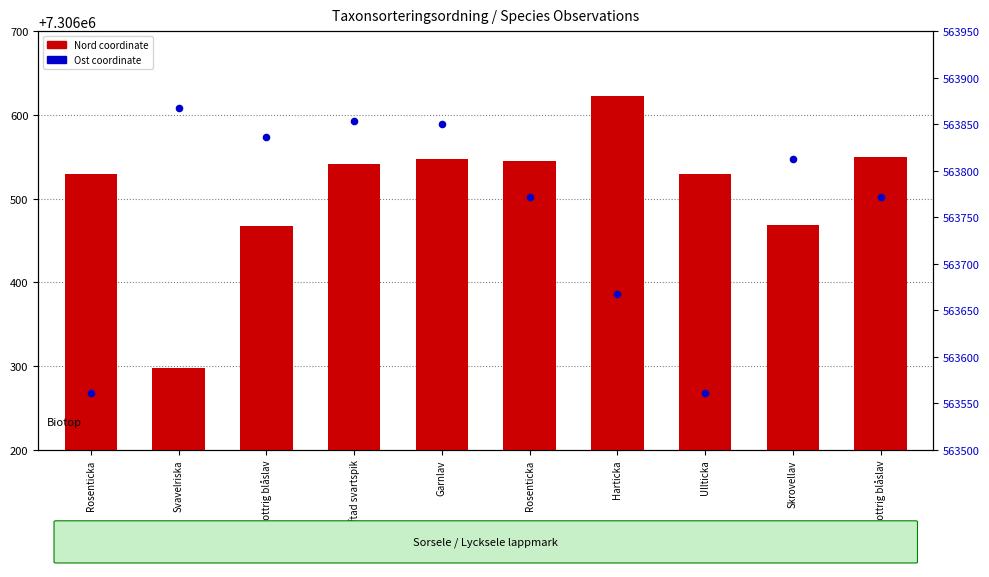

Which series has the largest Y range (max minus min)?

Nord